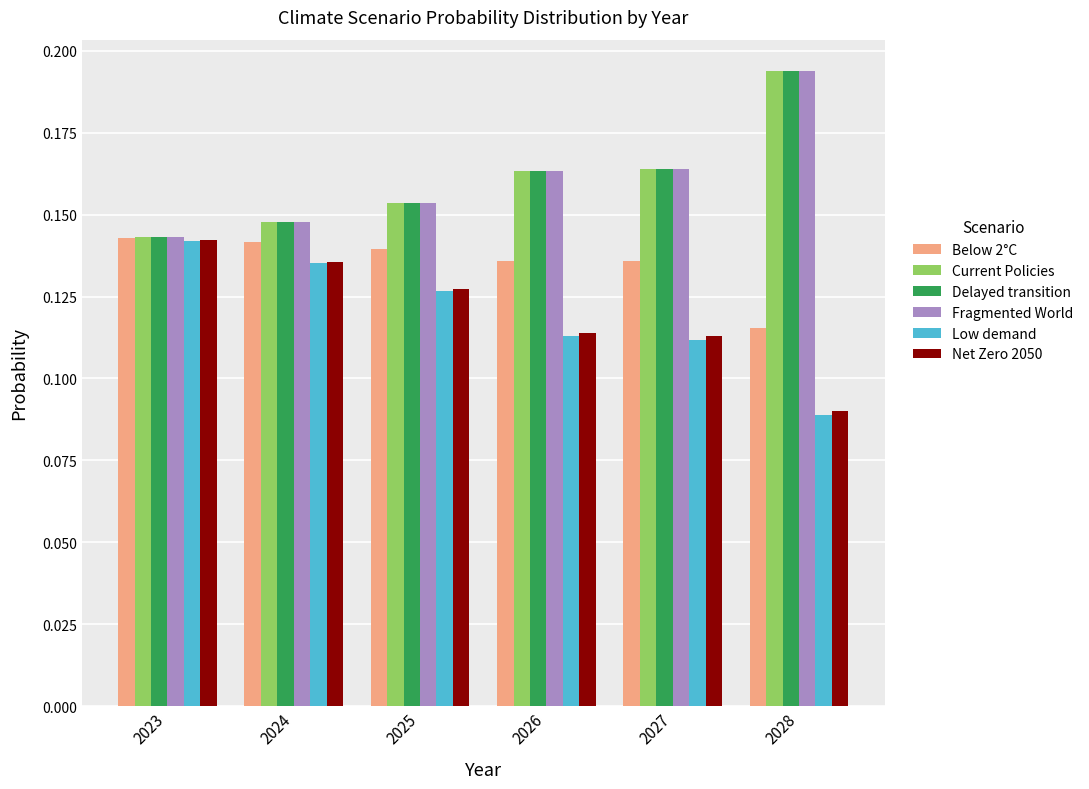

What are all the series names shown in the legend?

Below 2°C, Current Policies, Delayed transition, Fragmented World, Low demand, Net Zero 2050